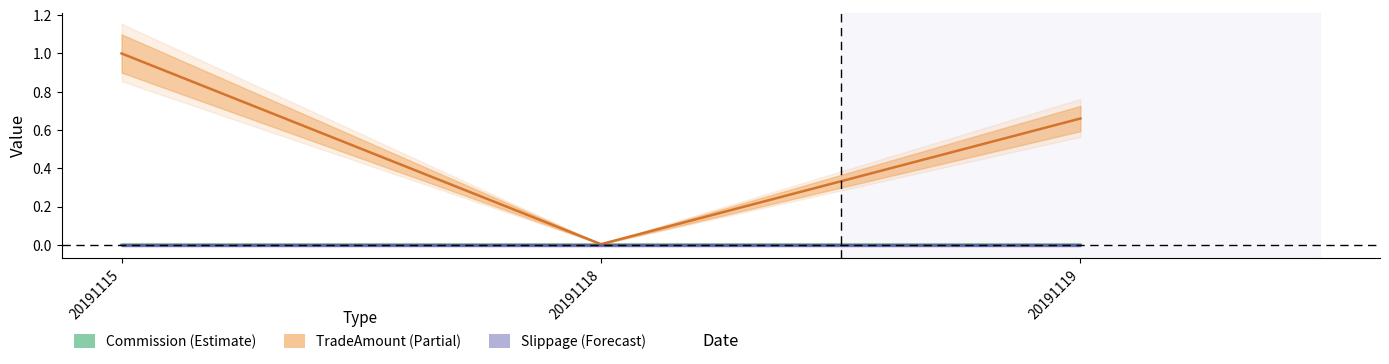

At how many categories does at least one series exceed 0?

3